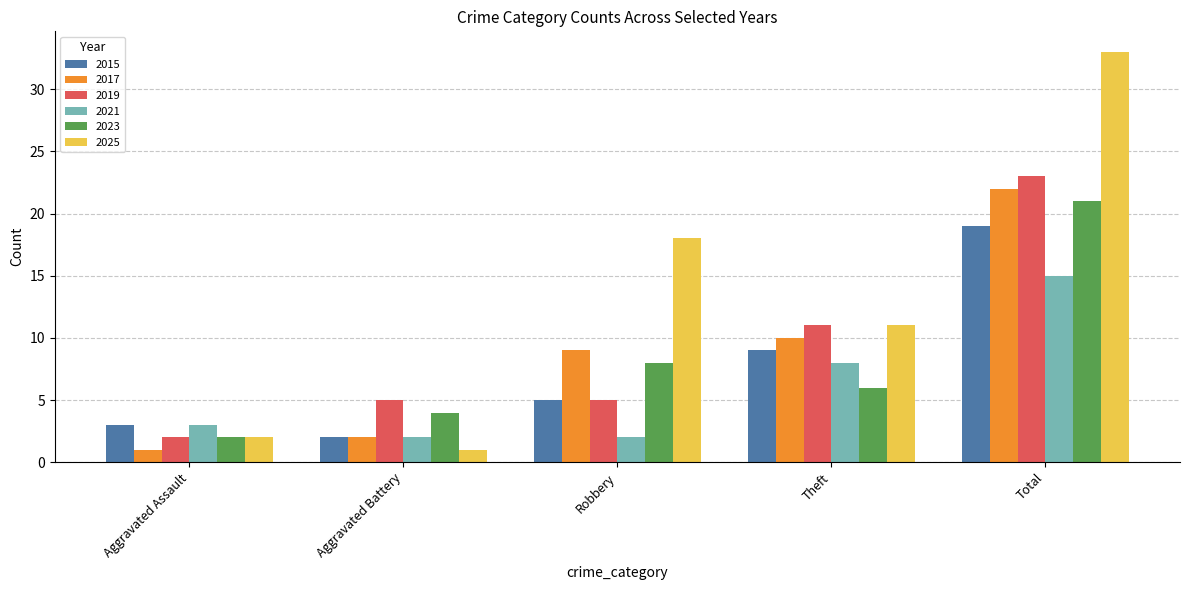

How many values in the 2021 series are below 3?

2